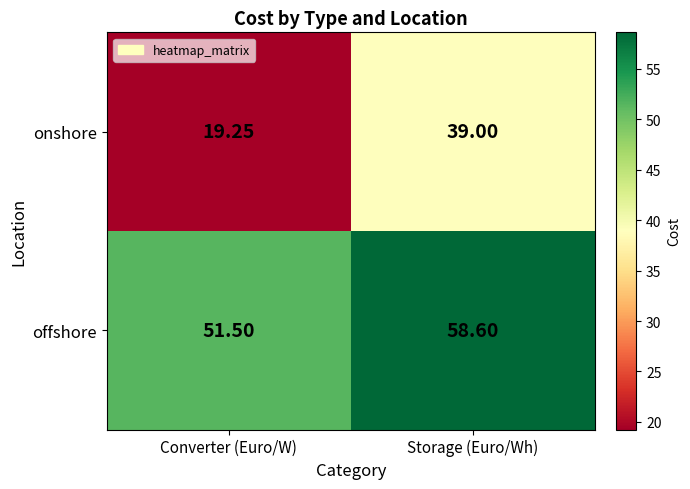

Rank the series at Converter (Euro/W) from highest to lowest value.

offshore, onshore